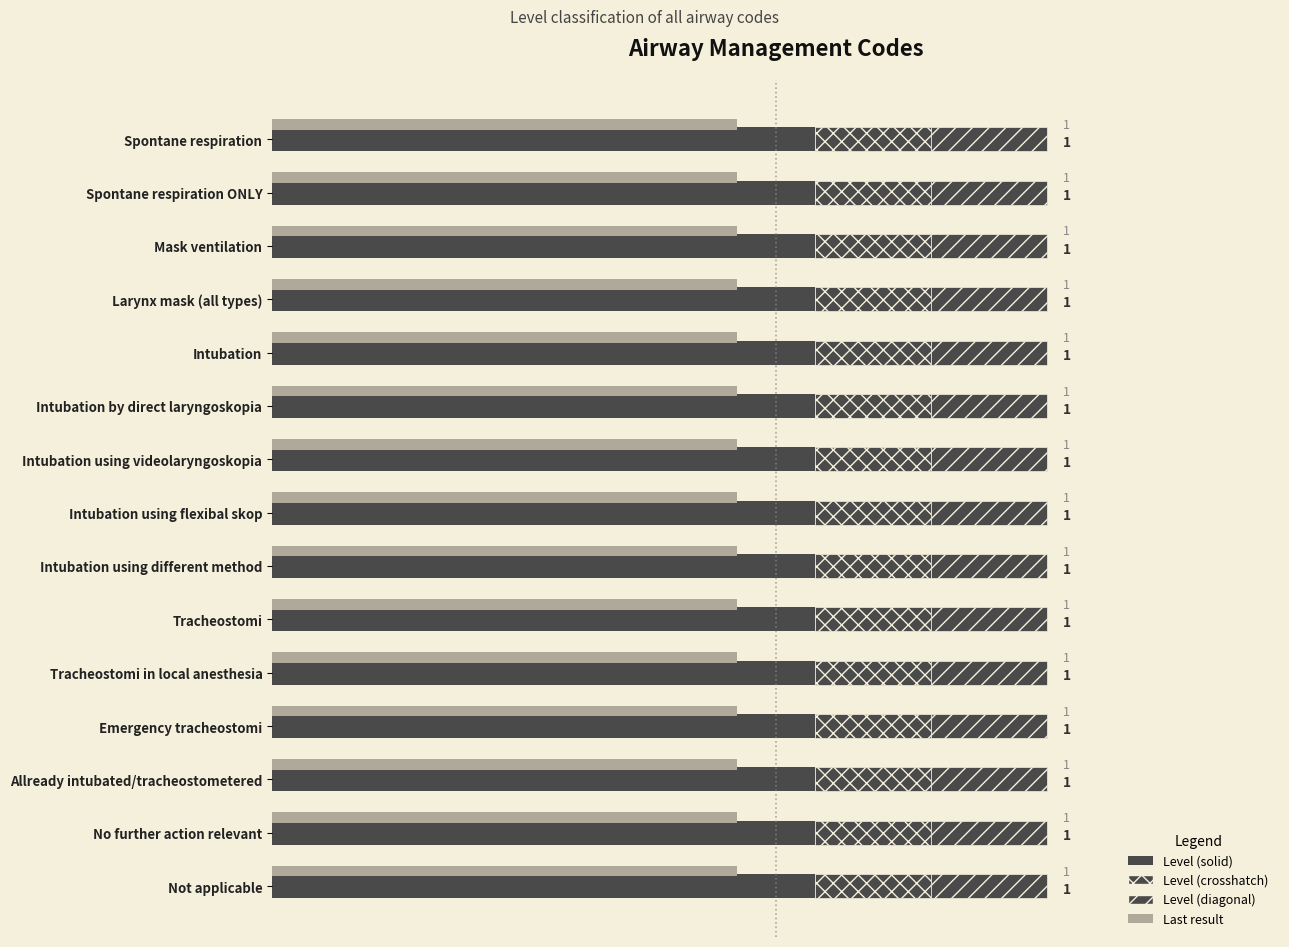

Rank the series by their maximum value, from highest to lowest.

Level (solid), Level (crosshatch), Level (diagonal), Last result